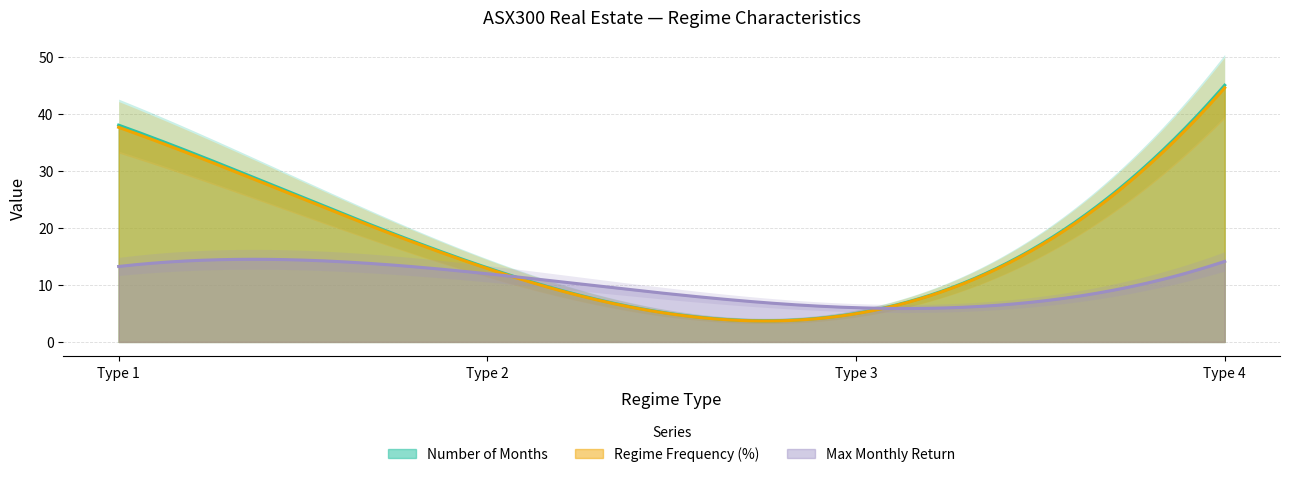

What is the minimum value for Regime Frequency (%)?

3.7